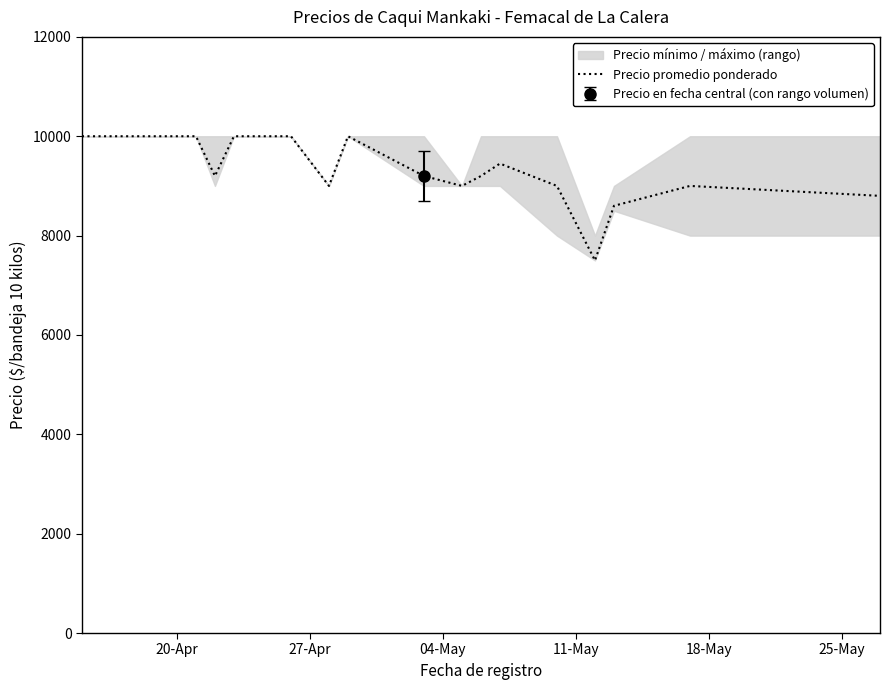

What is the lowest value of the Precio promedio ponderado series?

7500